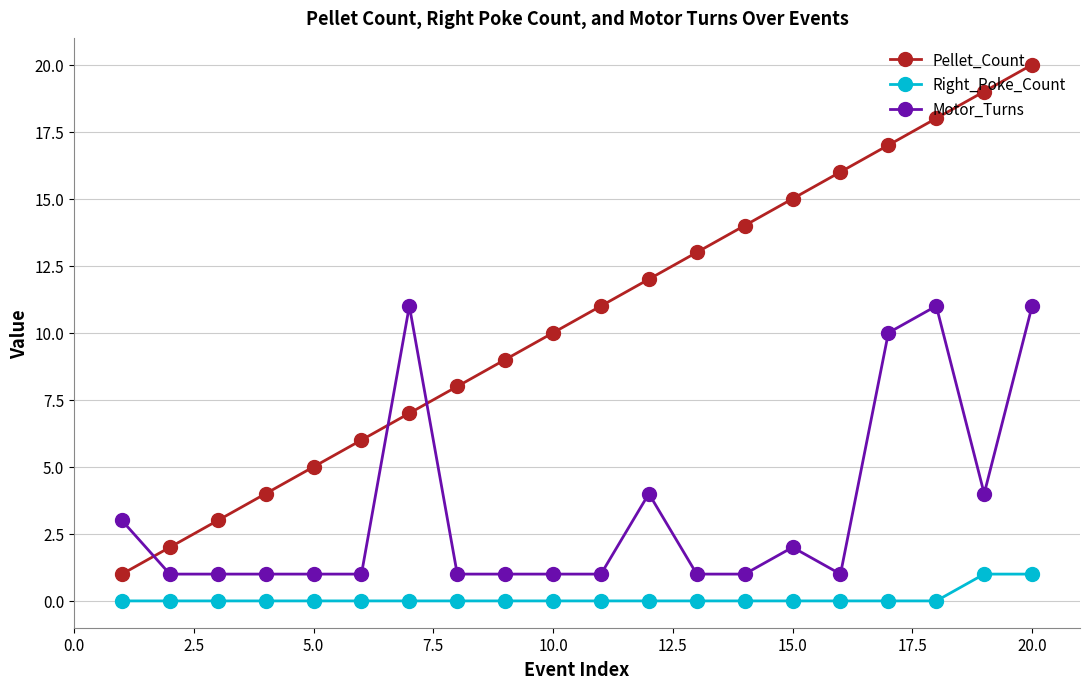

Rank the series by their average value, from lowest to highest.

Right_Poke_Count, Motor_Turns, Pellet_Count